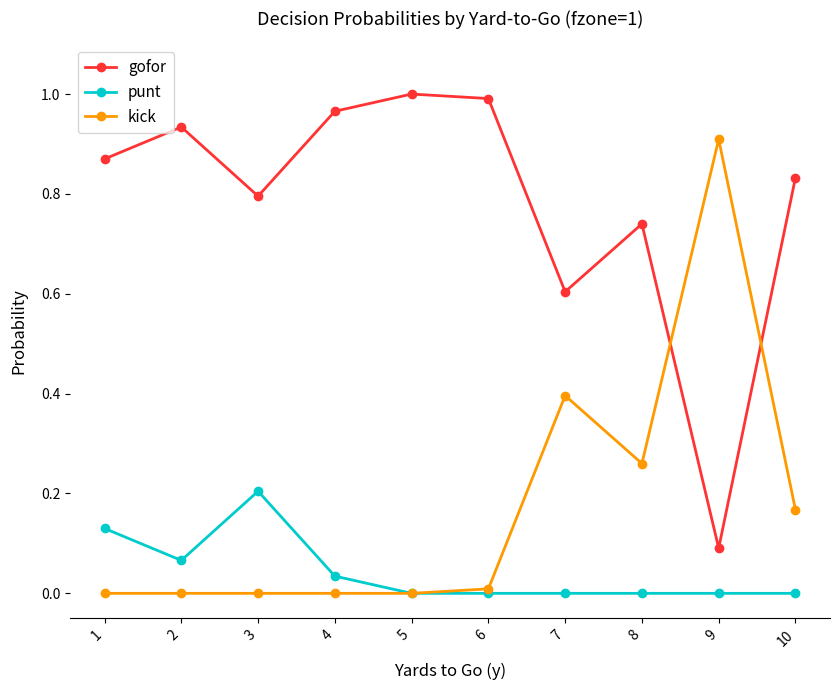

True or false: punt and gofor intersect in this chart.

False